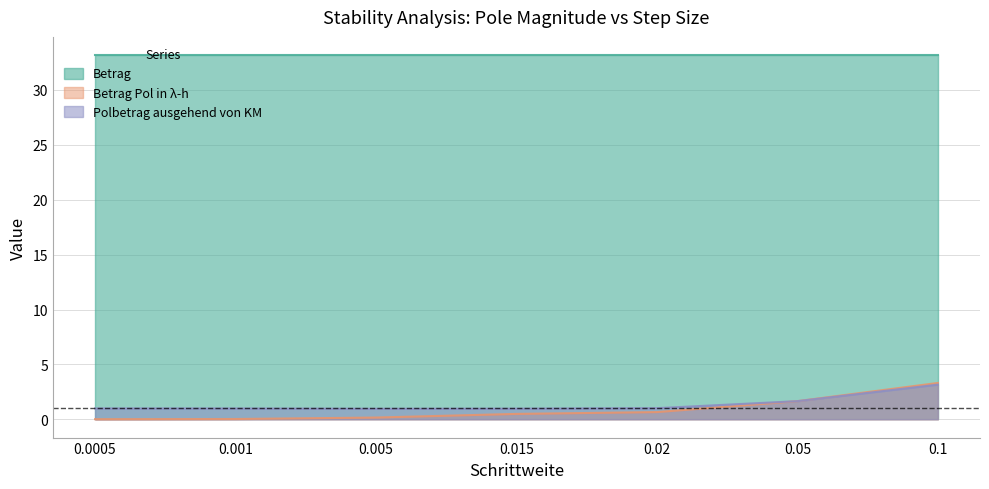

True or false: Betrag Pol in λ-h and Polbetrag ausgehend von KM cross at least once.

True